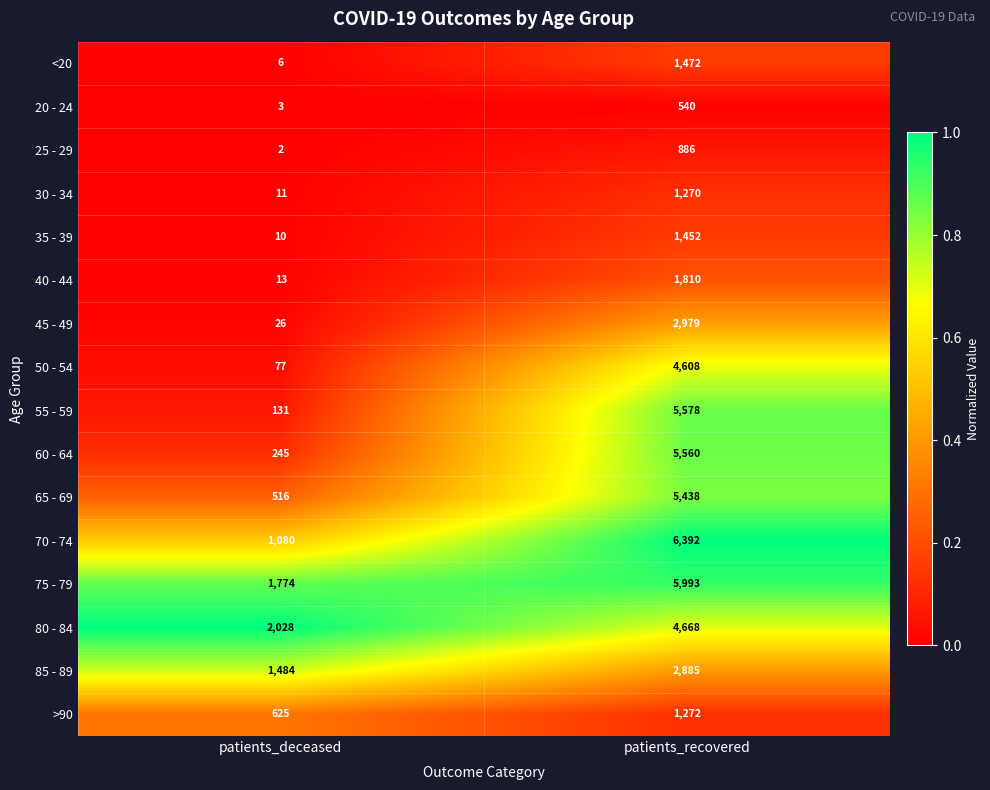

Which series has the widest spread of values?

55 - 59